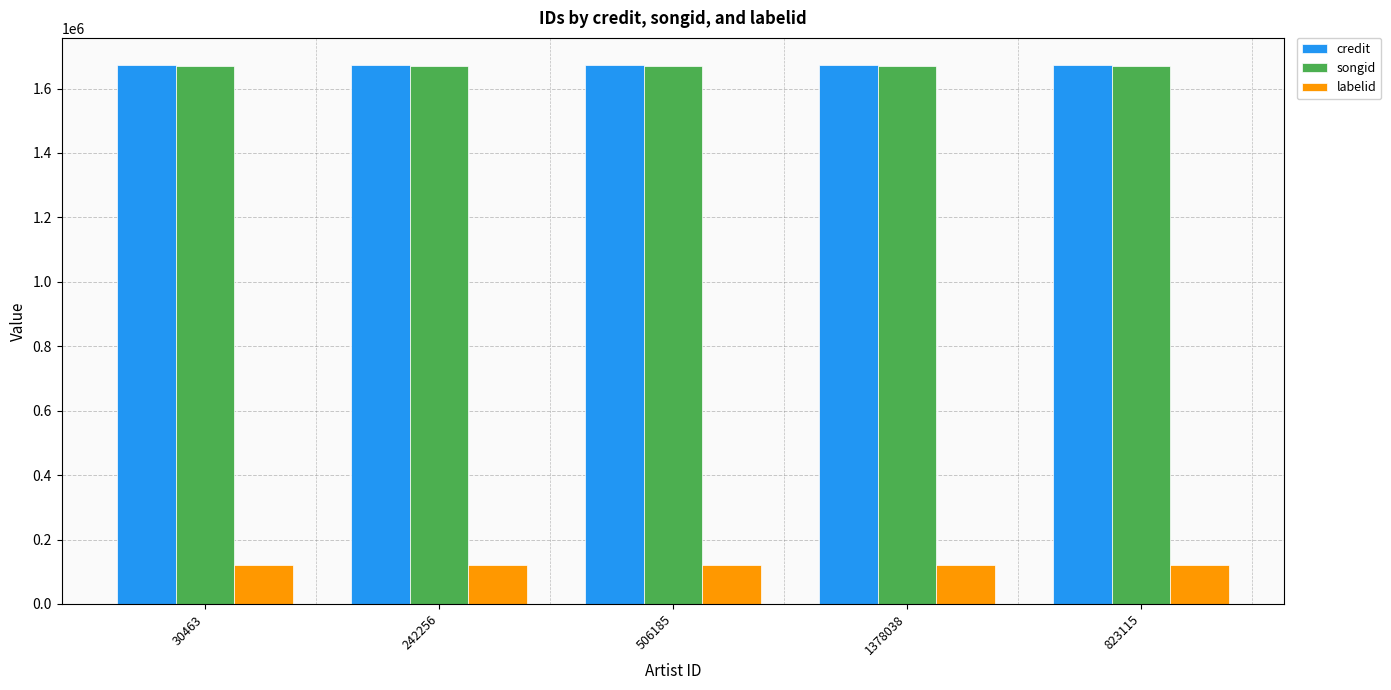

What is the spread (max minus min) of values at 1378038?

1552885